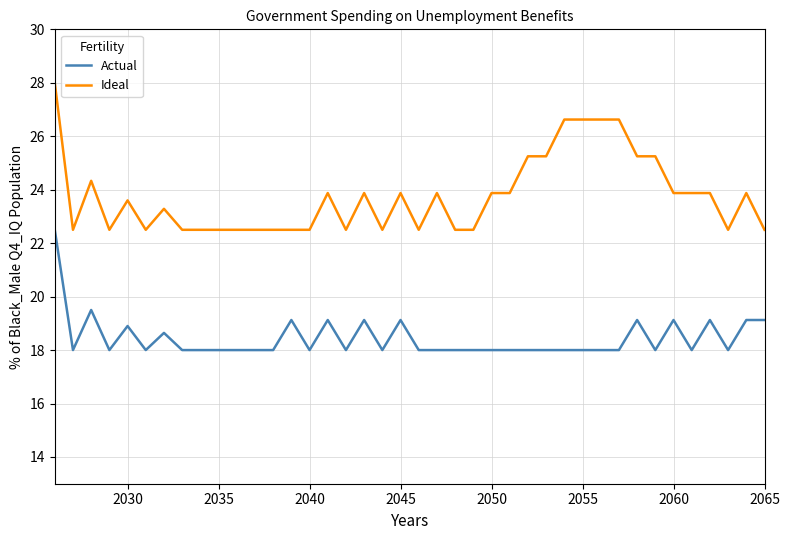

Which series has the largest total across all categories?

Ideal